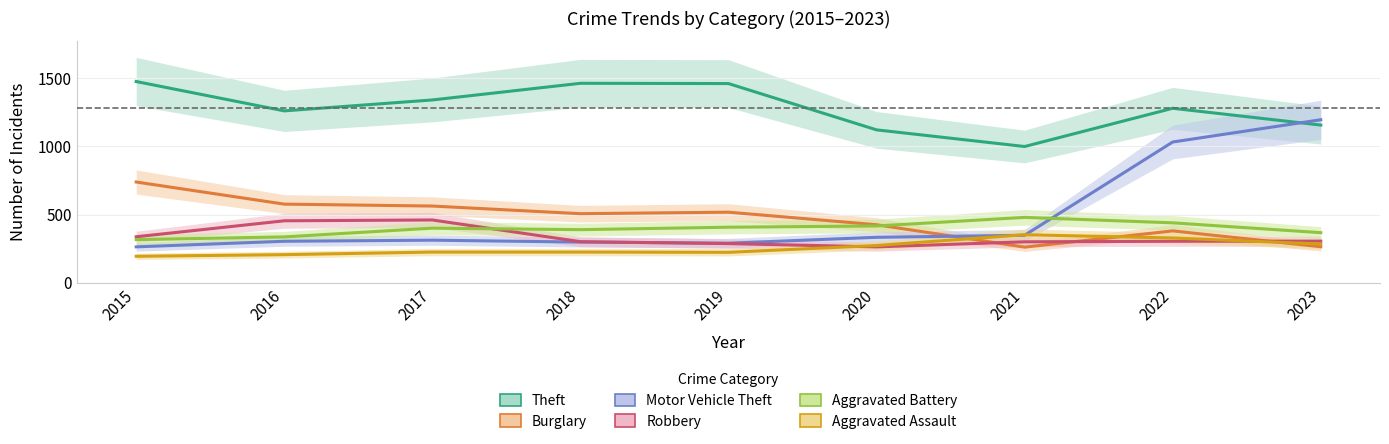

Which category has the highest value in the Motor Vehicle Theft series?

2023